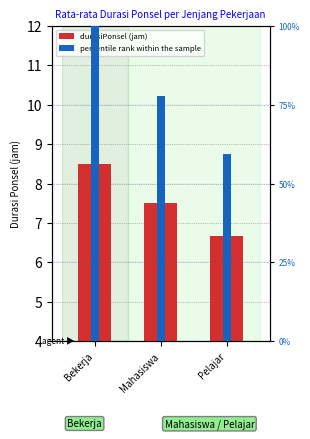

Which series changed the most between Mahasiswa and Pelajar?

percentile rank within the sample